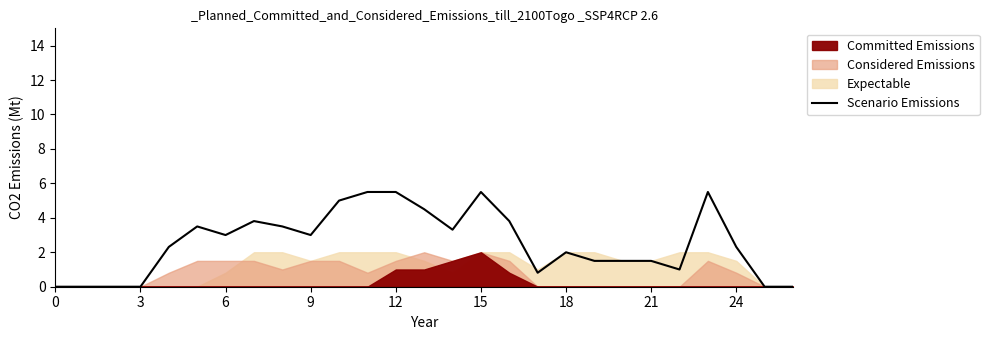

How many positive values are there?

21